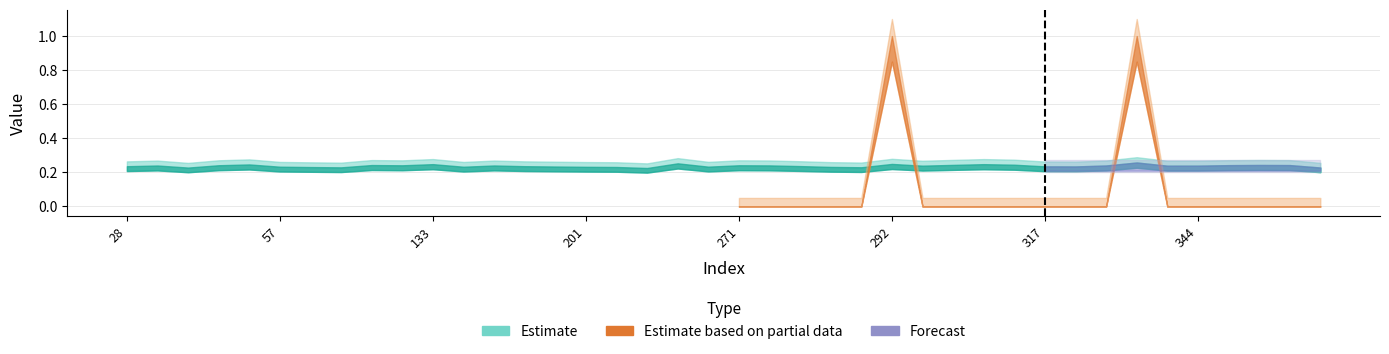

True or false: y_pred has more than 0 interior local peaks.

True